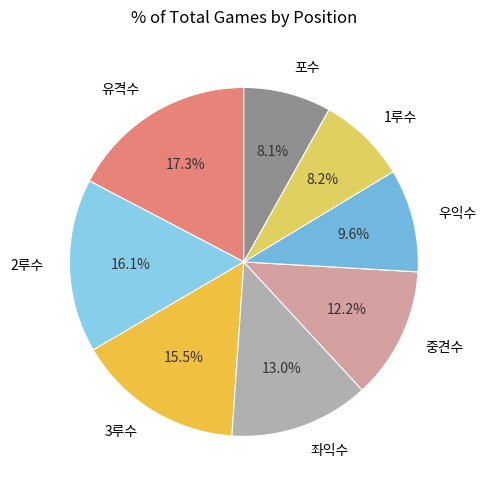

Is 우익수 the majority of the pie?

No